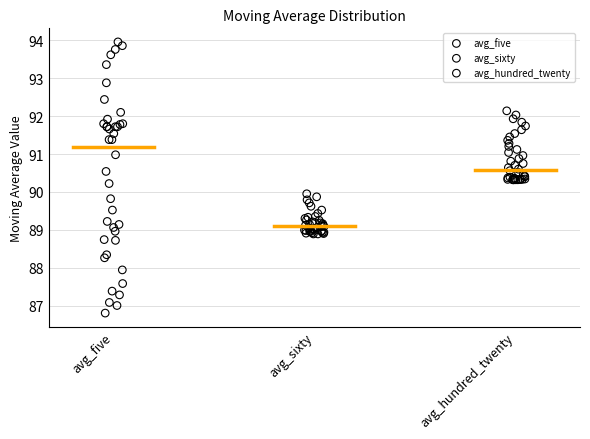

Which series reaches the maximum Y coordinate?

avg_five